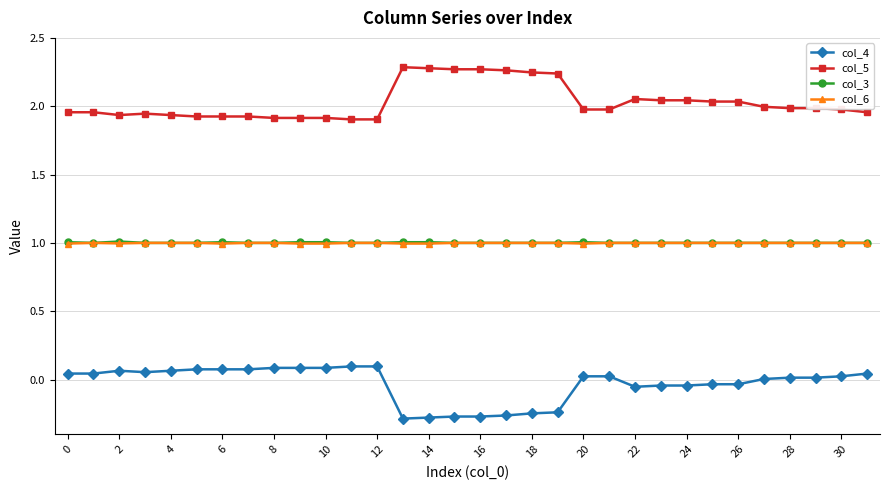

True or false: col_5 and col_6 cross at least once.

False